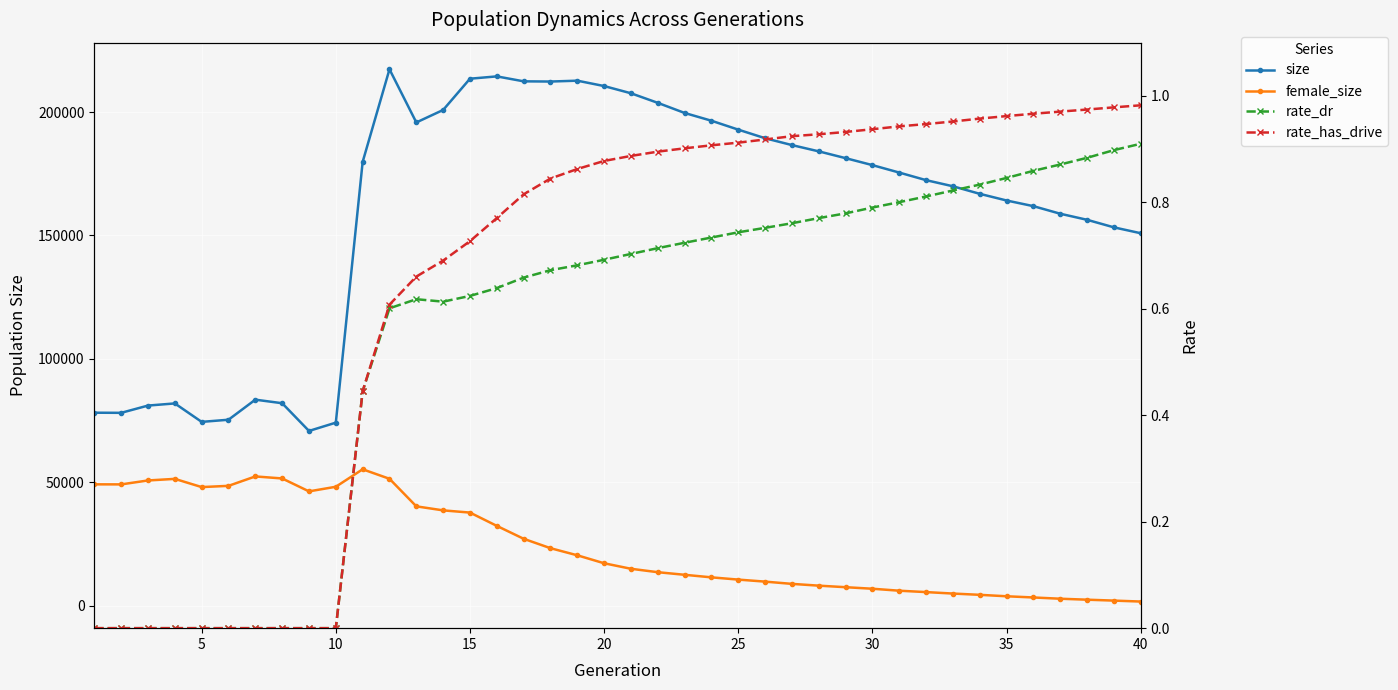

Reading left to right, list all the values displayed in this chart.

size: 78165.0	78113.0	81056.0	81928.0	74451.0	75320.0	83449.0	82009.0	70778.0	74135.0	179812.0	217338.0	195790.0	200852.0	213518.0	214459.0	212453.0	212370.0	212719.0	210537.0	207614.0	203729.0	199634.0	196481.0	192874.0	189393.0	186615.0	184071.0	181318.0	178492.0	175473.0	172401.0	169923.0	166862.0	164159.0	161863.0	158793.0	156335.0	153275.0	150892.0
female_size: 49135.0	49116.0	50709.0	51352.0	48026.0	48523.0	52341.0	51522.0	46286.0	48154.0	55236.0	51384.0	40218.0	38588.0	37690.0	32303.0	27074.0	23262.0	20379.0	17152.0	14917.0	13532.0	12480.0	11443.0	10533.0	9712.0	8800.0	8079.0	7453.0	6828.0	6032.0	5469.0	4878.0	4361.0	3776.0	3289.0	2783.0	2391.0	2021.0	1637.0
rate_dr: 0.0	0.0	0.0	0.0	0.0	0.0	0.0	0.0	0.0	0.0	0.4	0.6	0.6	0.6	0.6	0.6	0.7	0.7	0.7	0.7	0.7	0.7	0.7	0.7	0.7	0.8	0.8	0.8	0.8	0.8	0.8	0.8	0.8	0.8	0.8	0.9	0.9	0.9	0.9	0.9
rate_has_drive: 0.0	0.0	0.0	0.0	0.0	0.0	0.0	0.0	0.0	0.0	0.4	0.6	0.7	0.7	0.7	0.8	0.8	0.8	0.9	0.9	0.9	0.9	0.9	0.9	0.9	0.9	0.9	0.9	0.9	0.9	0.9	0.9	1.0	1.0	1.0	1.0	1.0	1.0	1.0	1.0